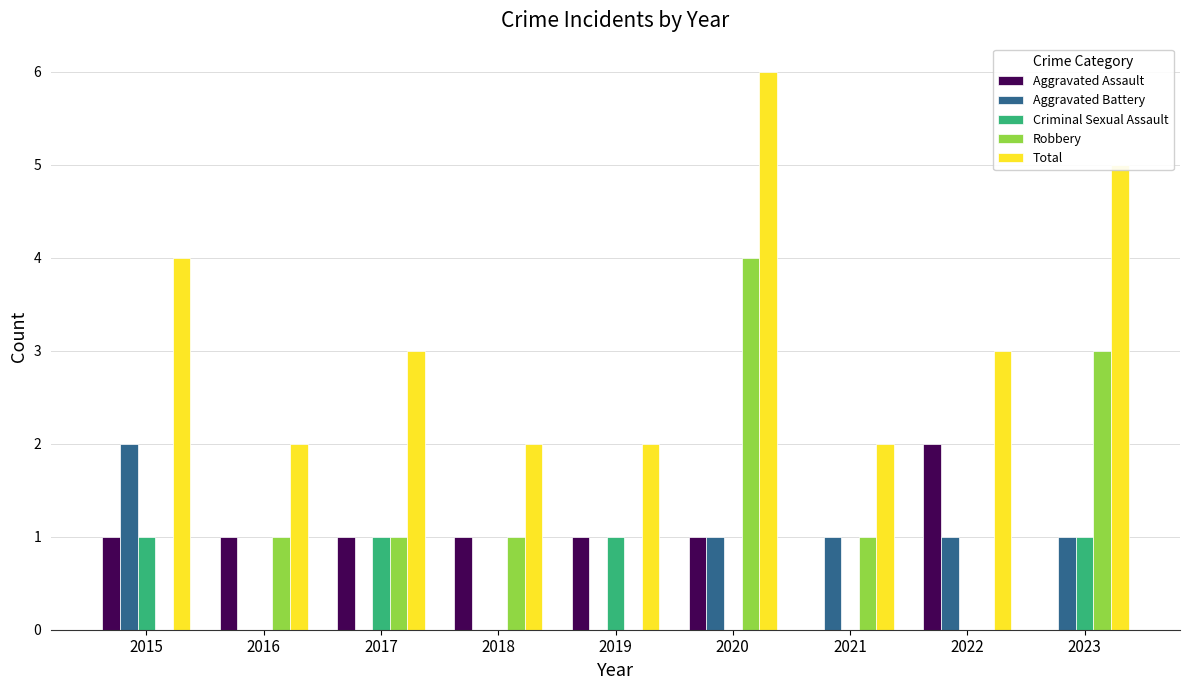

What is the sum of all Aggravated Assault values?

8